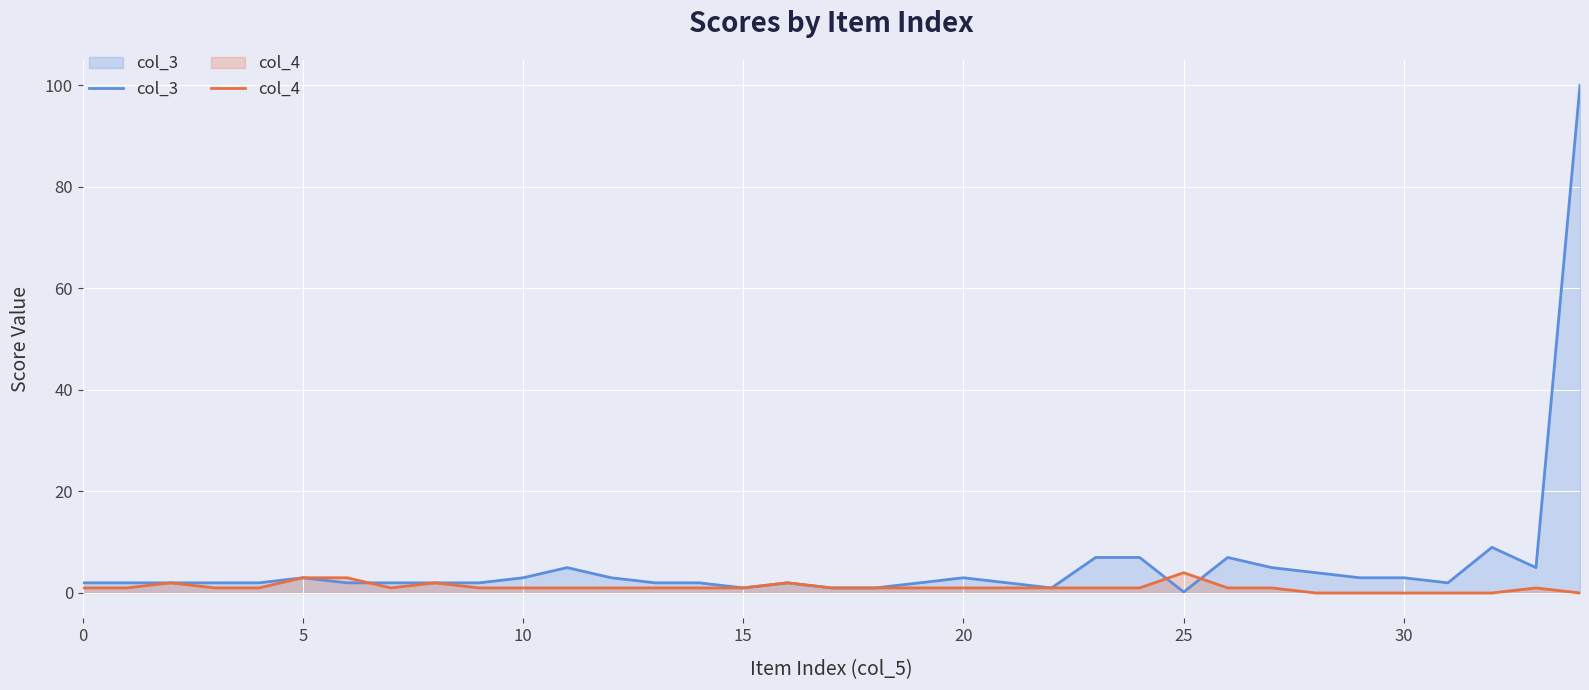

At how many categories does at least one series exceed 42?

1